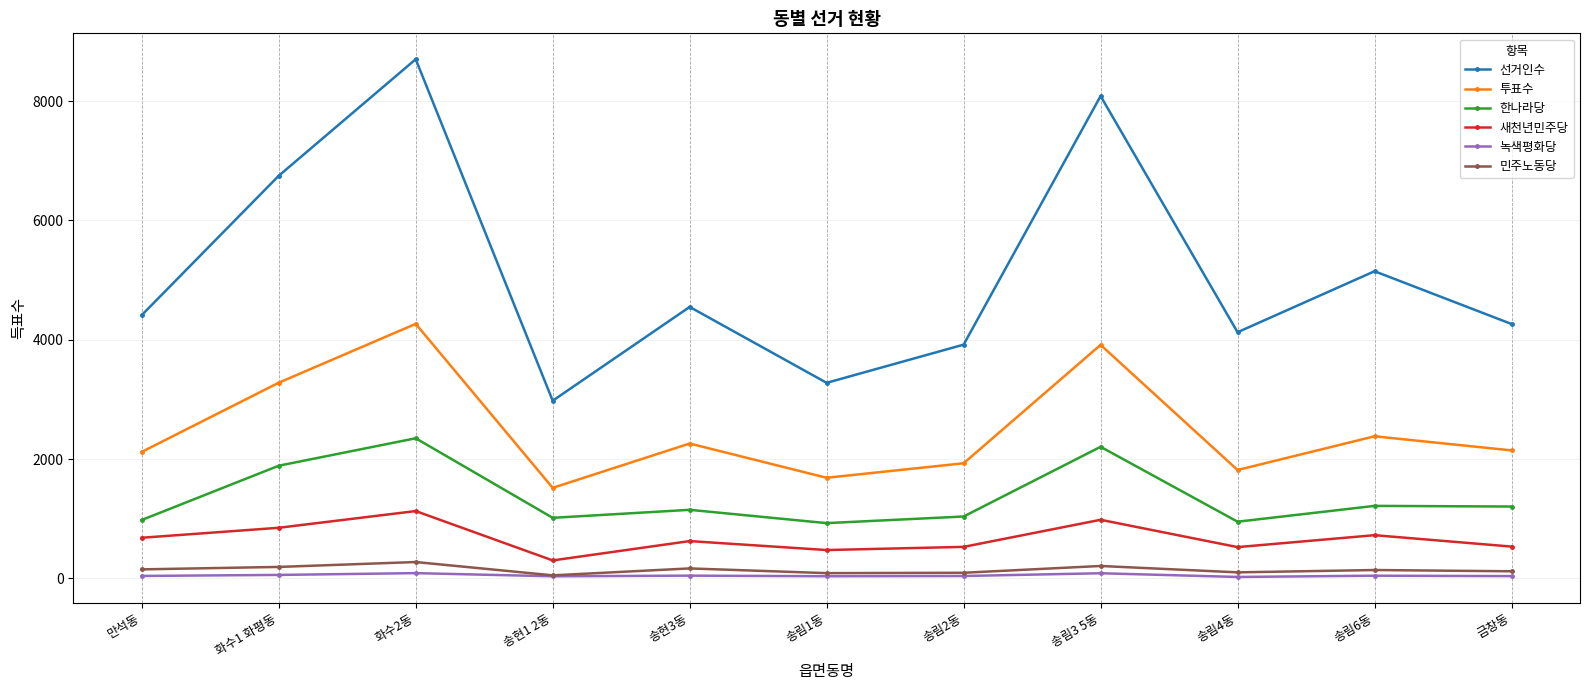

True or false: 한나라당 and 선거인수 intersect in this chart.

False